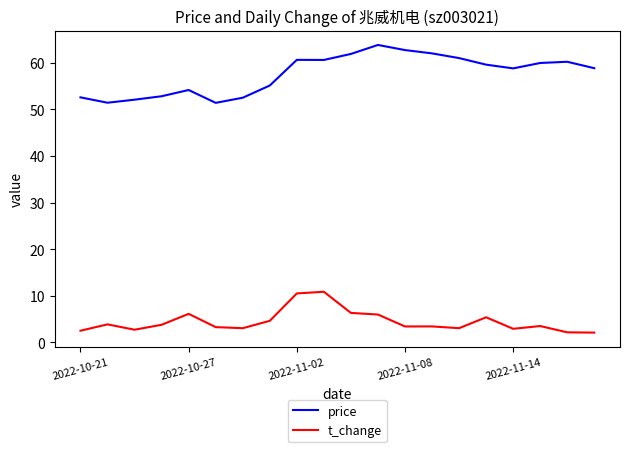

Rank the series by their average value, from lowest to highest.

t_change, price